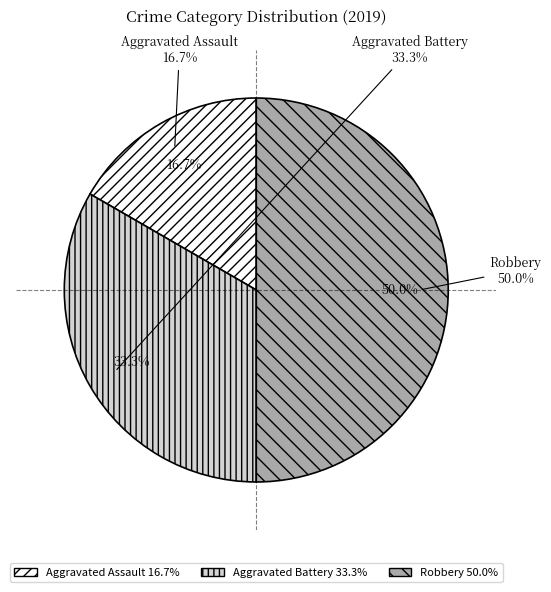

To the nearest percent, what is the average slice percentage?

33%